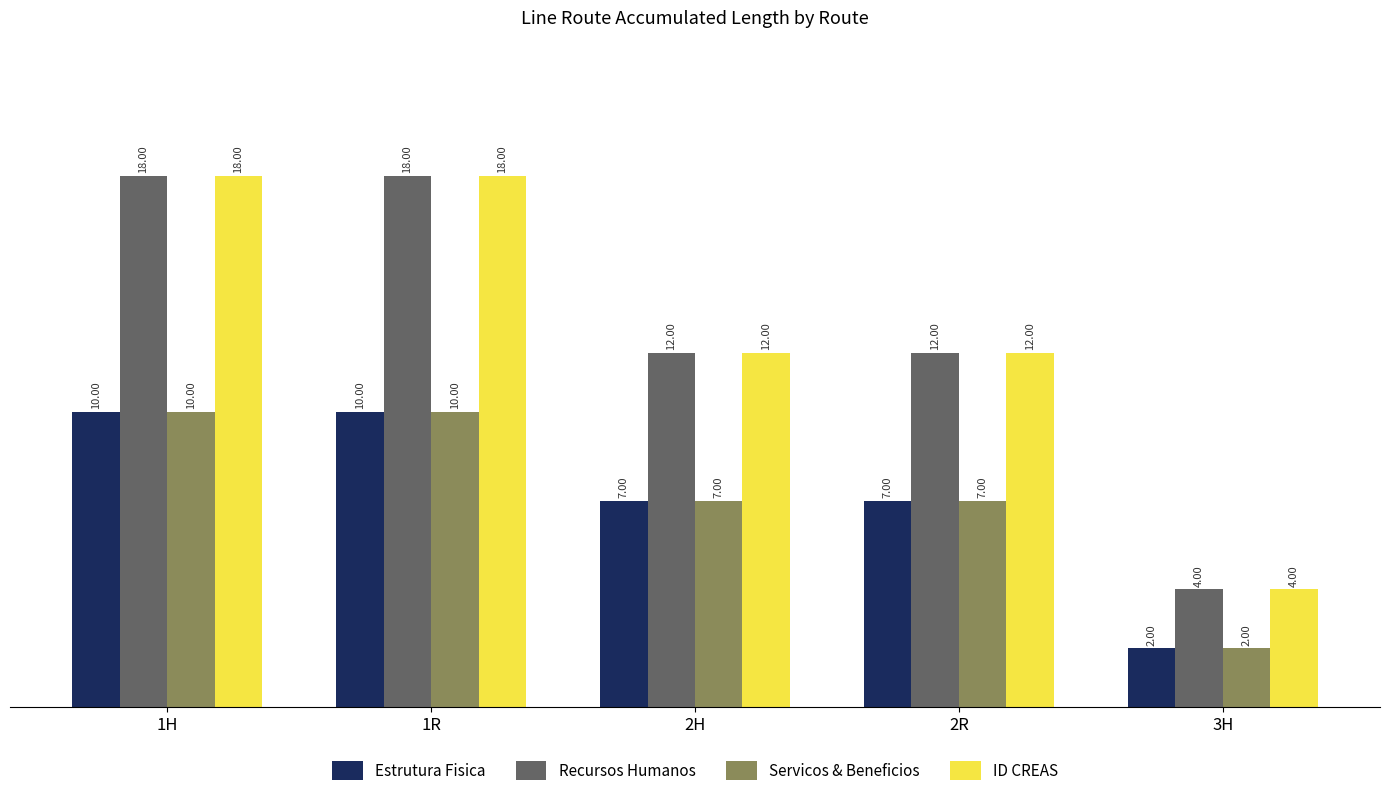

What are all the series names shown in the legend?

Estrutura Fisica, Recursos Humanos, Servicos & Beneficios, ID CREAS